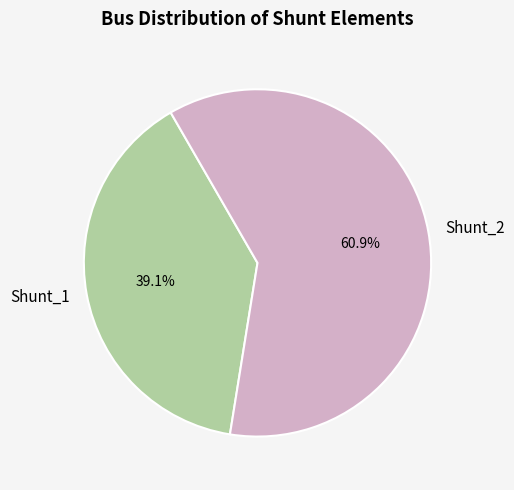

What percentage do Shunt_1 and Shunt_2 together represent?

100.0%